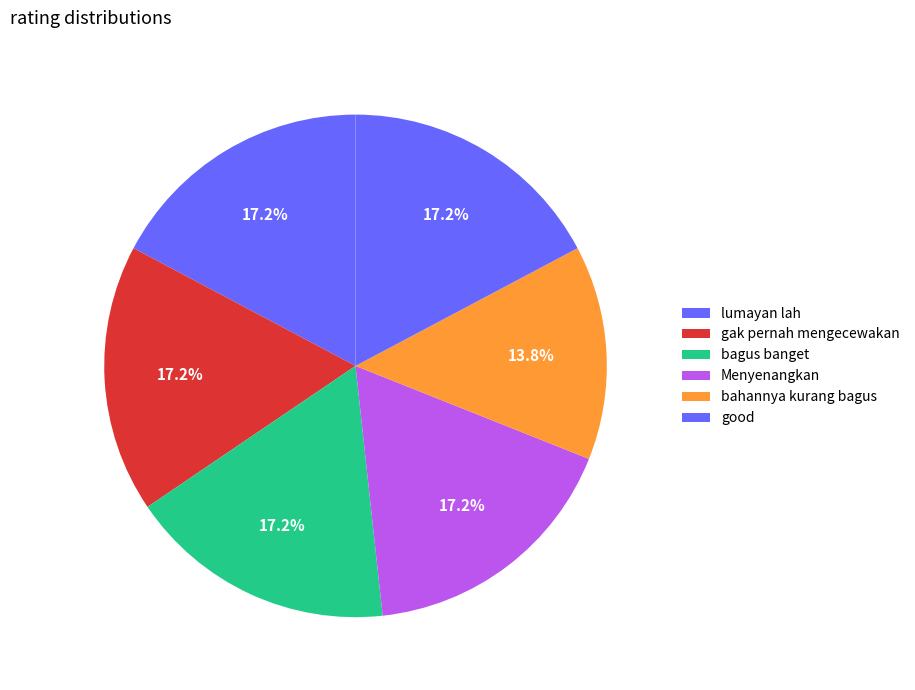

How many slices are in this pie chart?

6